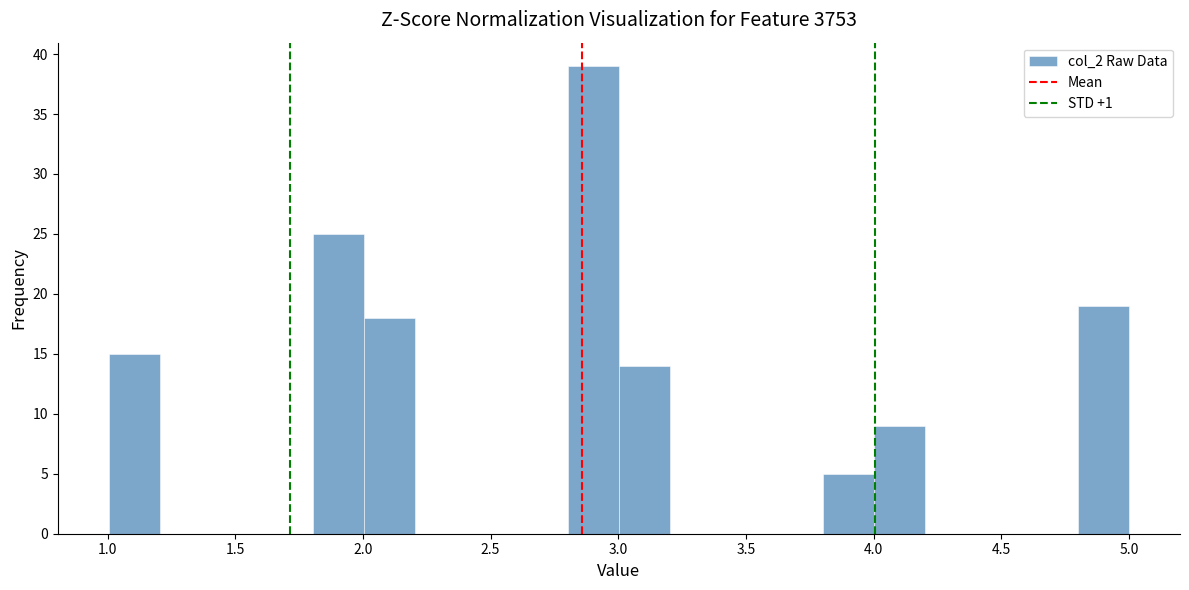

Around what value on the x-axis is the tallest bar? Give the approximate position of its centre, as read against the axis.

2.90